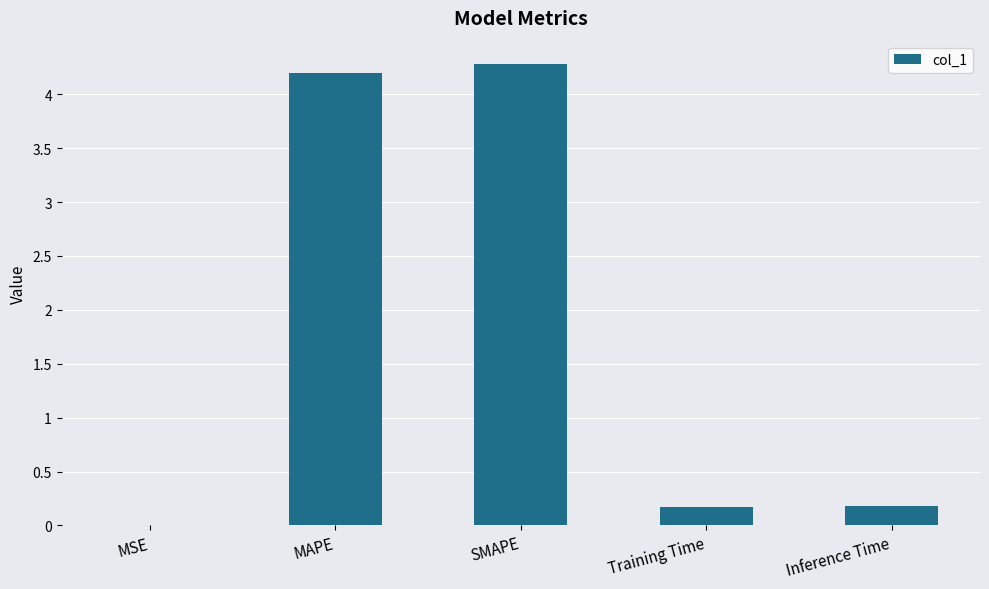

Count the number of data series in this chart.

1